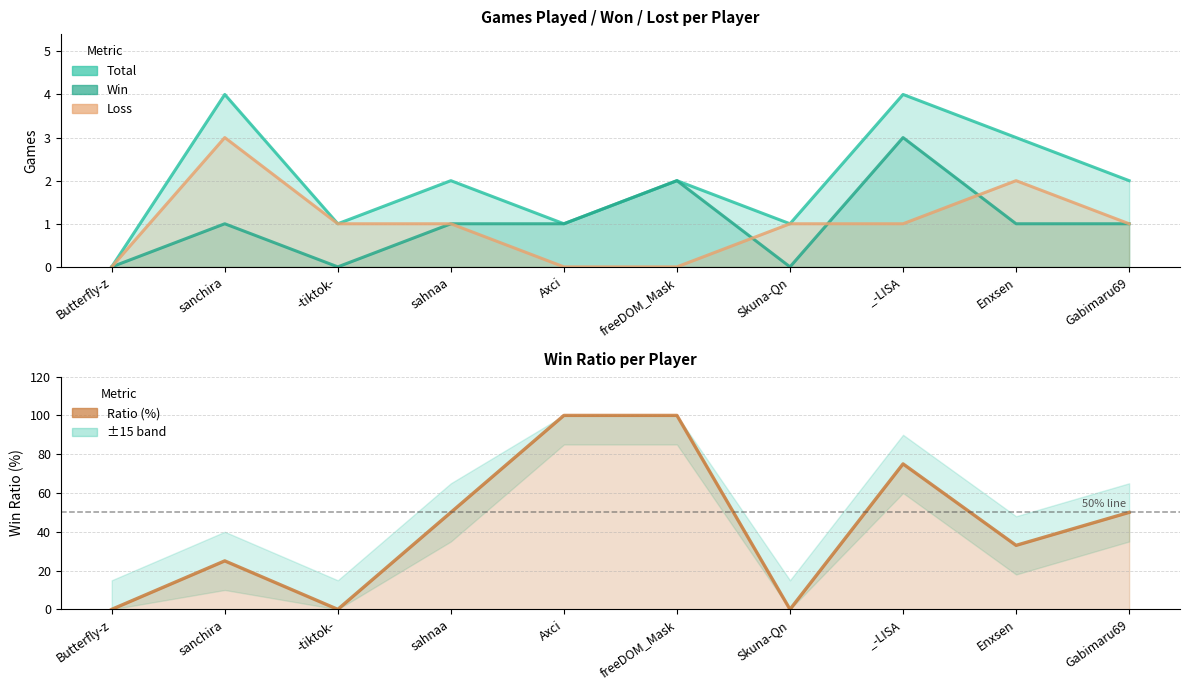

The value of Ratio at Gabimaru69 is 50. True or false?

True